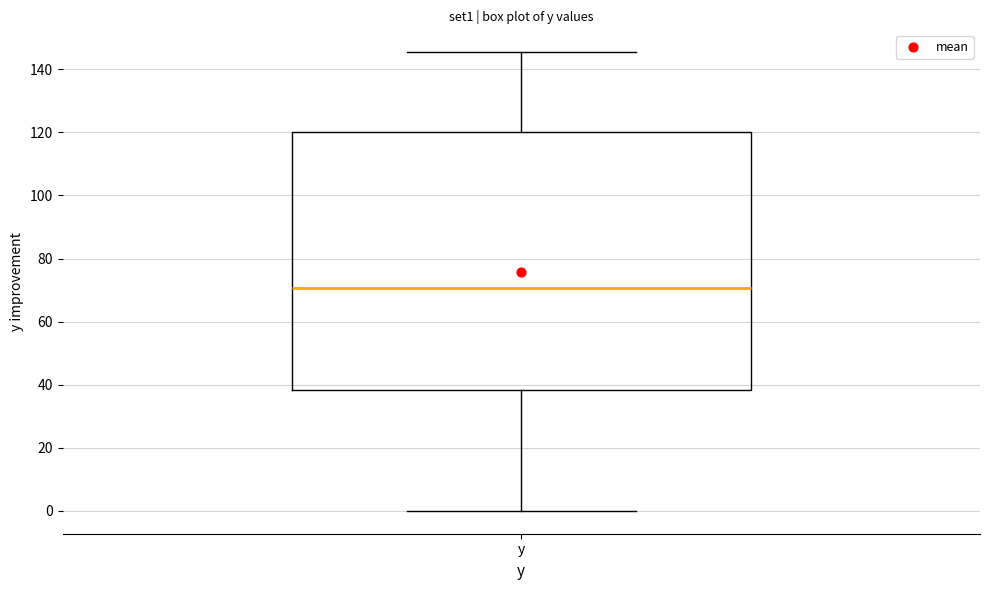

Transcribe this box plot: give where the median line is, the range the box spans, and where the two whiskers end, as read against the y-axis. The values are not printed on the chart, so give them approximately, as read against the axis.

median 70, box 38 to 120, whiskers 0 to 146